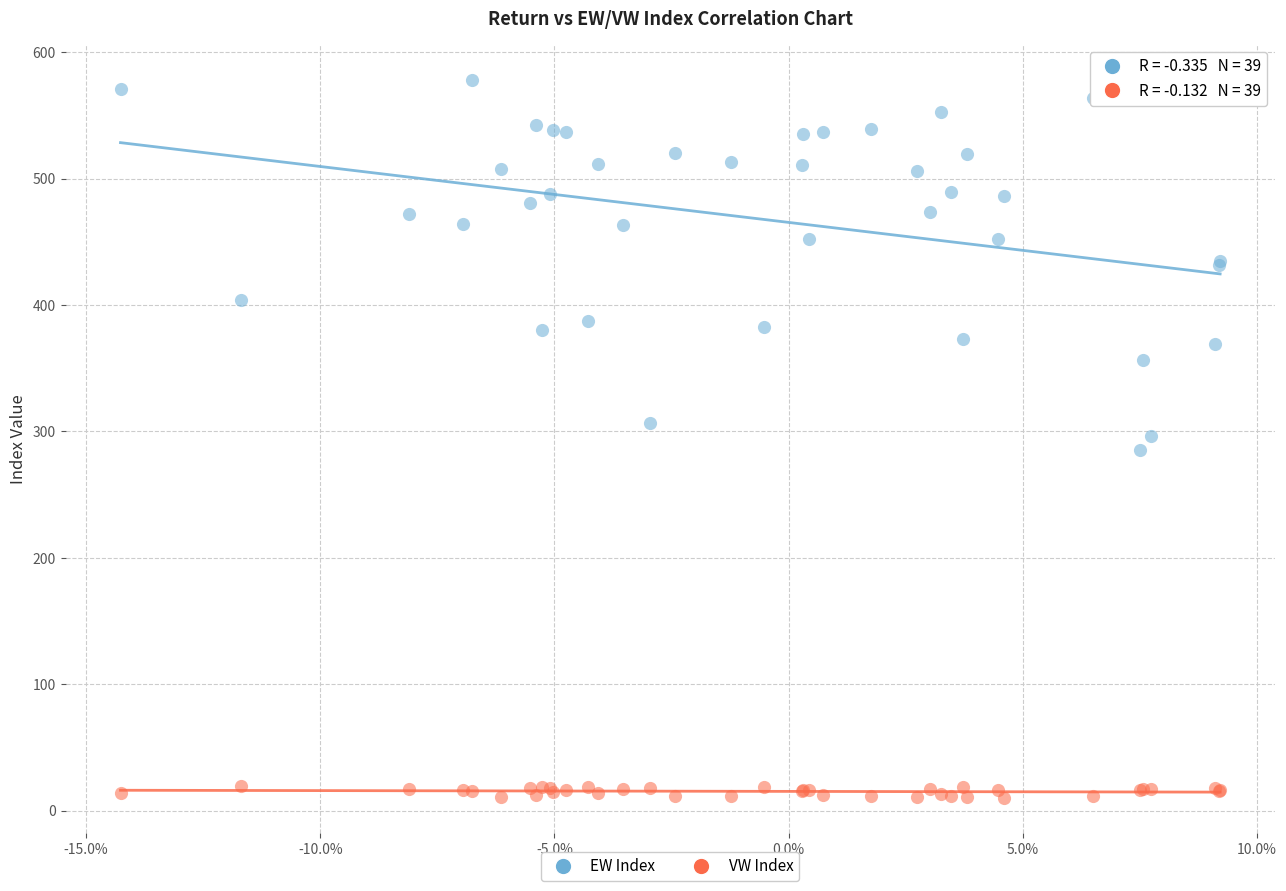

Which series has the largest Y range (max minus min)?

EW Index